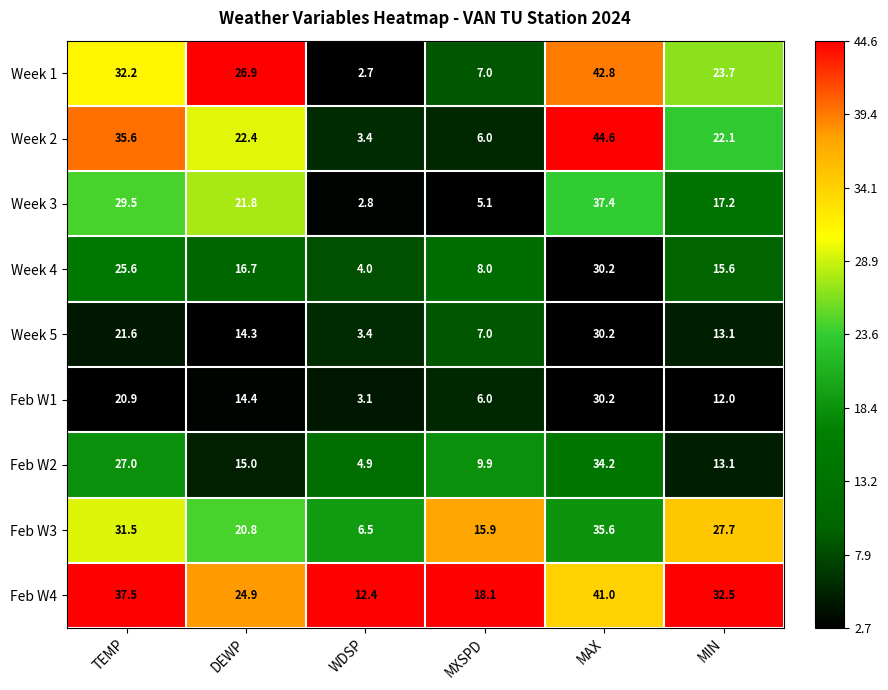

Is it true that Week 2 equals 44.6 at MAX?

True